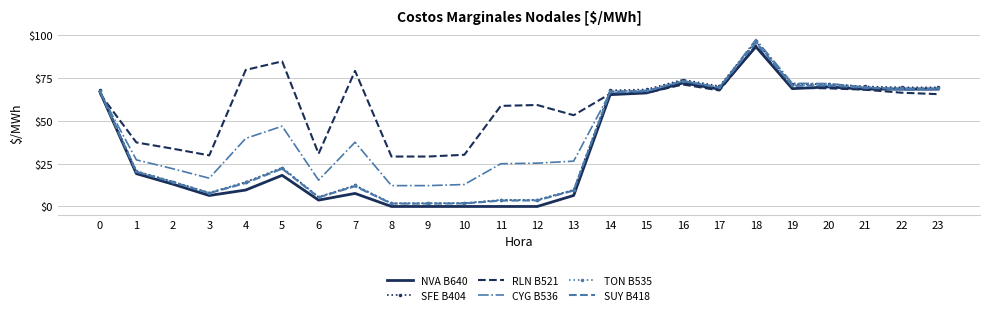

The SUY B418 series shows 69.4 at 17. True or false?

True